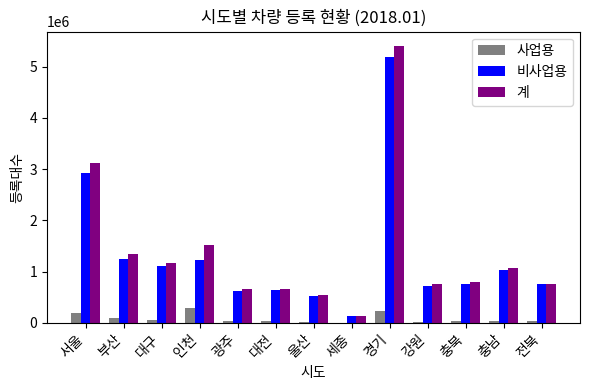

Are the bars grouped side by side (vs. stacked)?

Yes